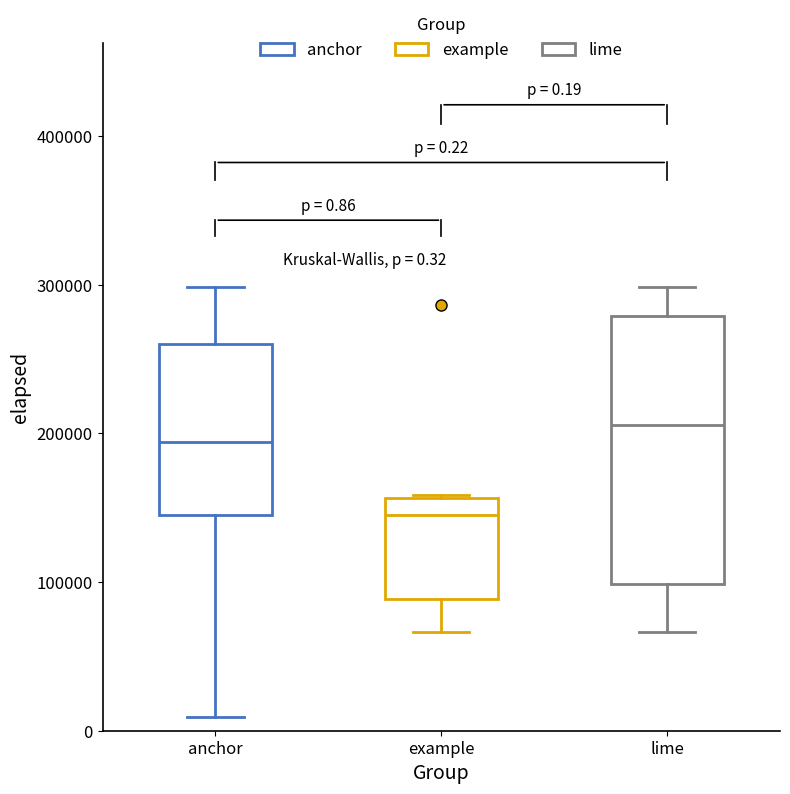

Comparing the boxes themselves (not the whiskers), which one is the tallest?

lime